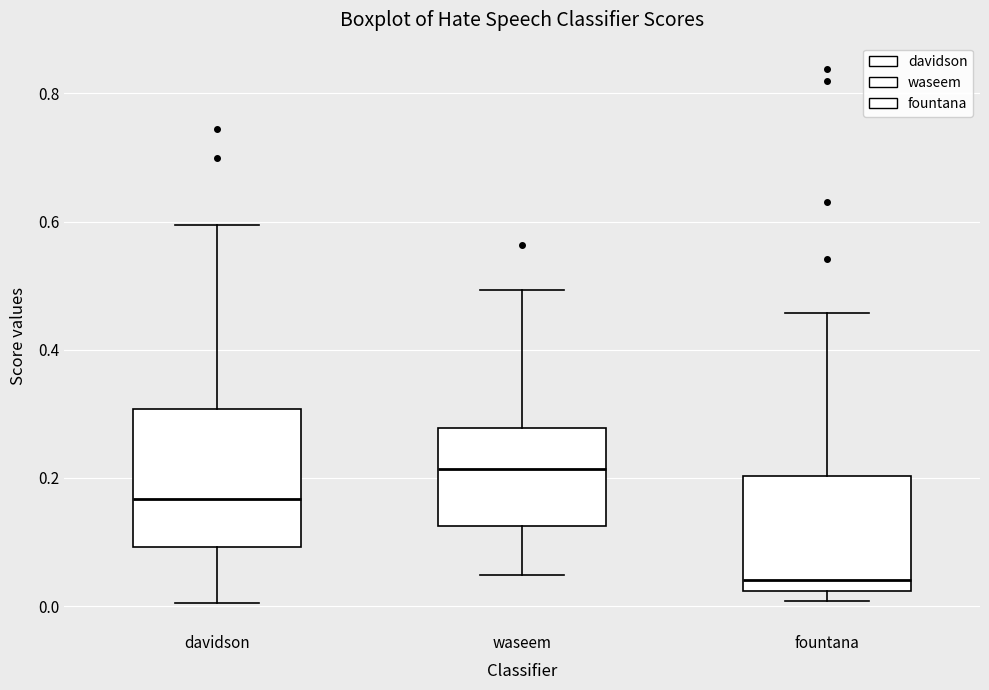

Comparing the boxes themselves (not the whiskers), which one is the tallest?

davidson